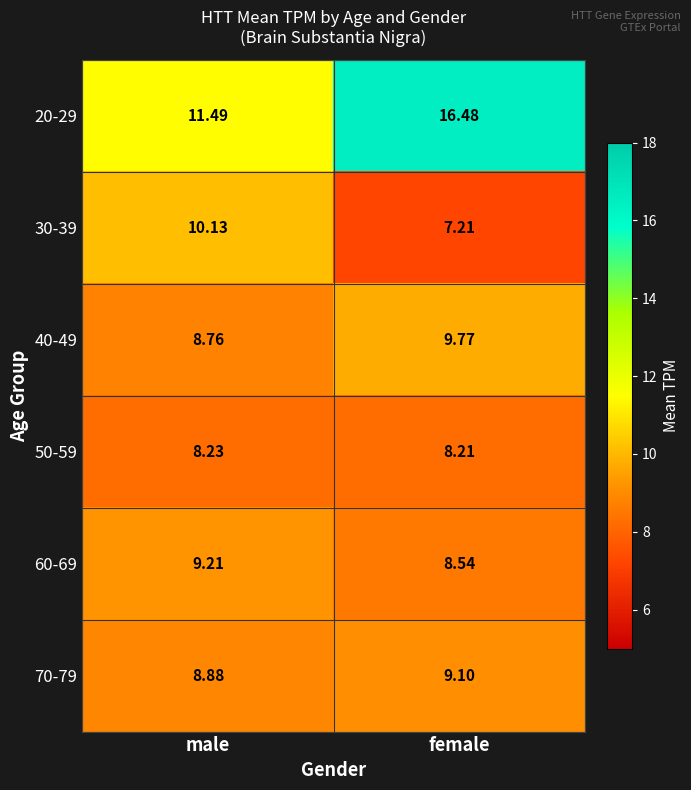

Which series has the widest spread of values?

20-29